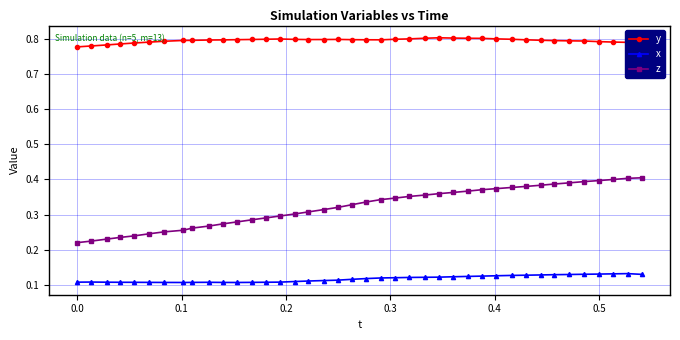

True or false: z and x cross at least once.

False